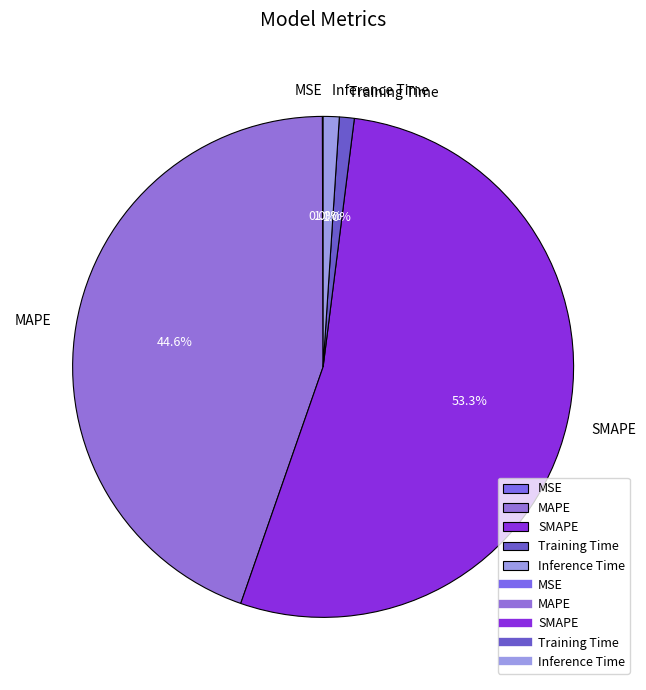

Does SMAPE account for over 50% of the chart?

Yes